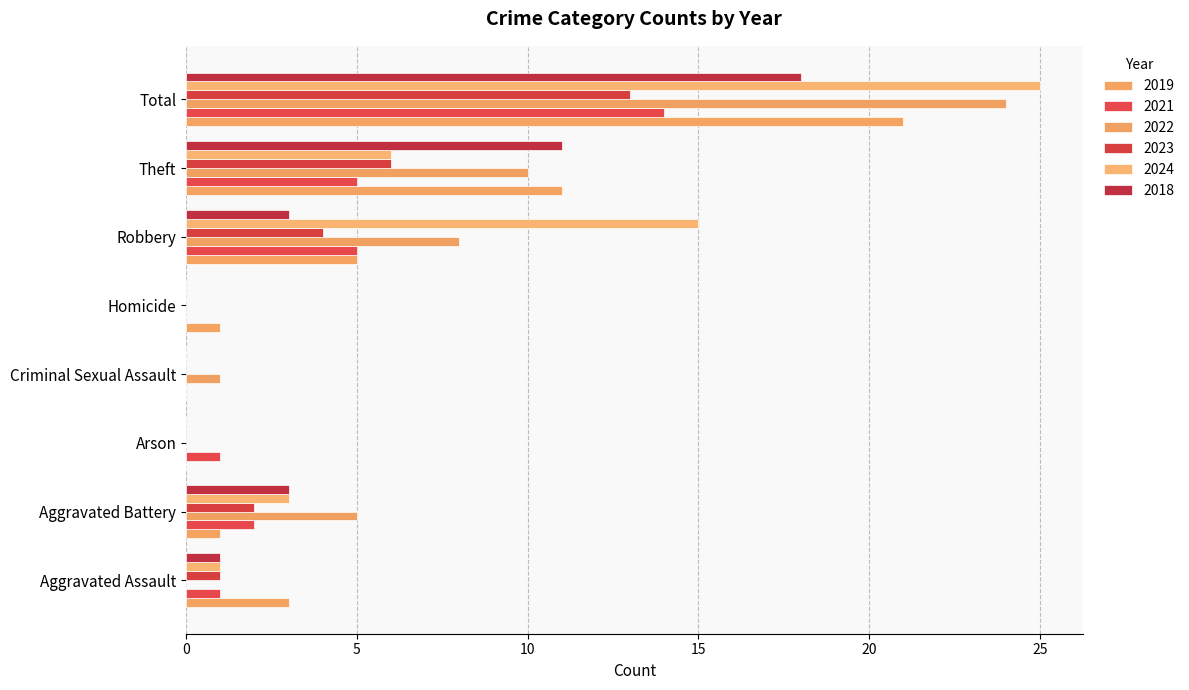

What is the sum of all 2018 values?

36